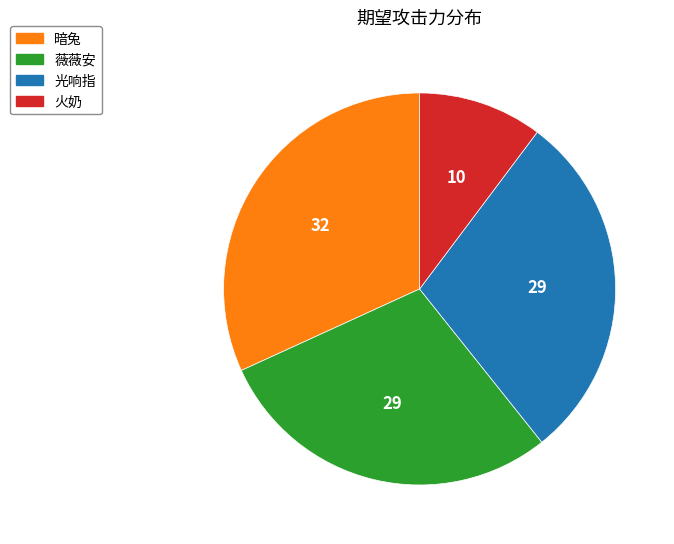

True or false: 暗兔 accounts for 38% of the total.

False